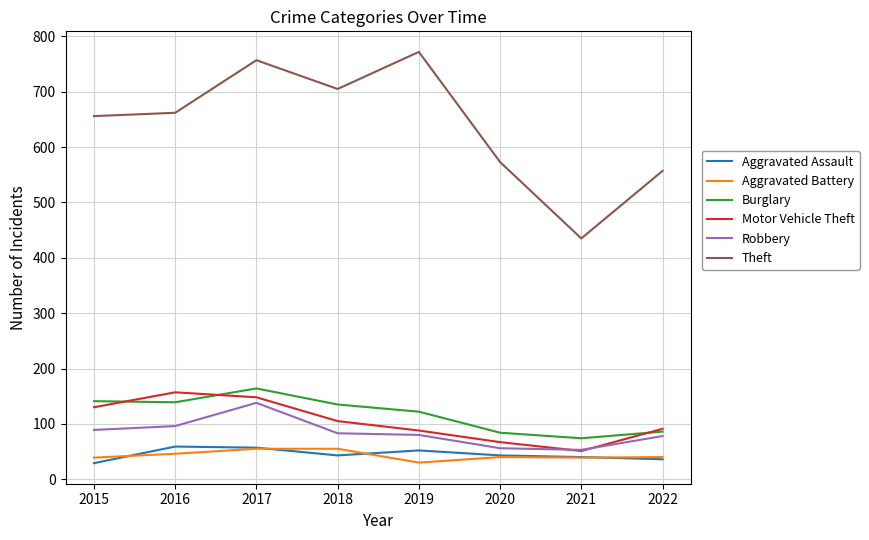

The Motor Vehicle Theft series shows 67 at 2020. True or false?

True